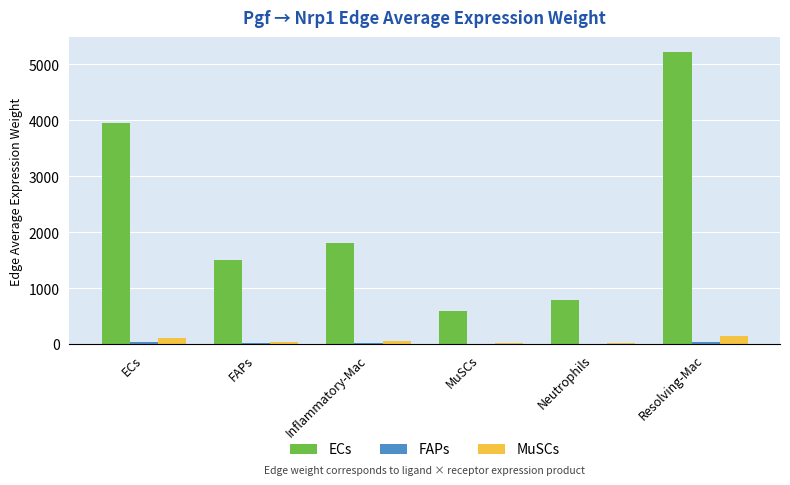

The MuSCs series shows 139.2 at Resolving-Mac. True or false?

True